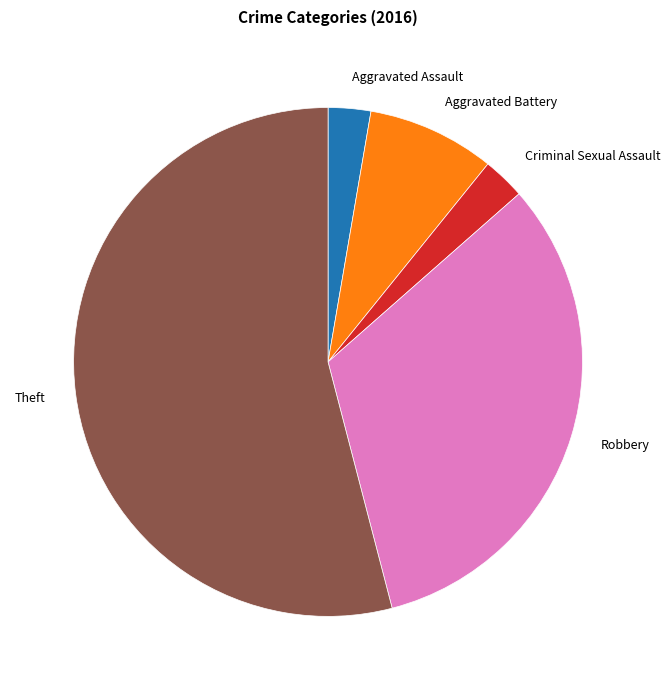

The Robbery slice represents 32% of the pie. True or false?

True